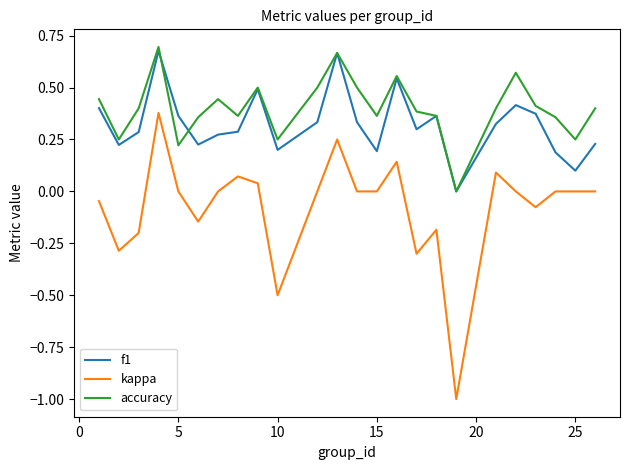

Which series has the largest range (max minus min)?

kappa